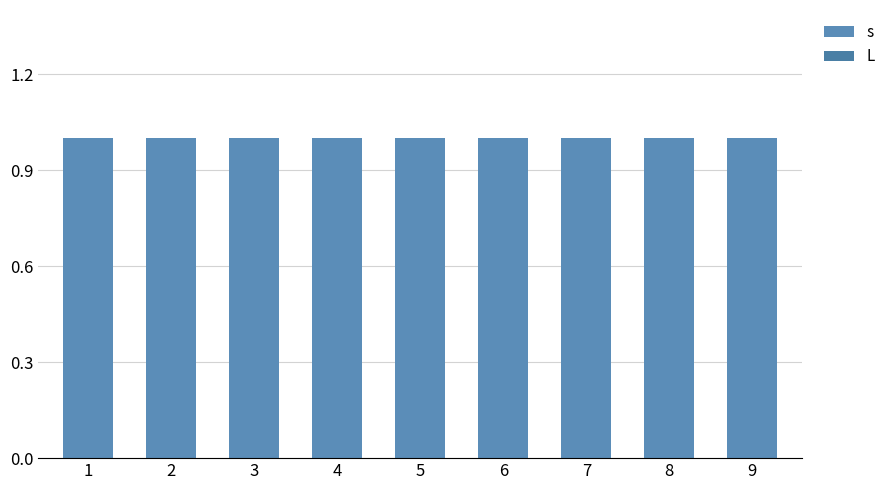

Is it true that s equals 1 at 3?

True